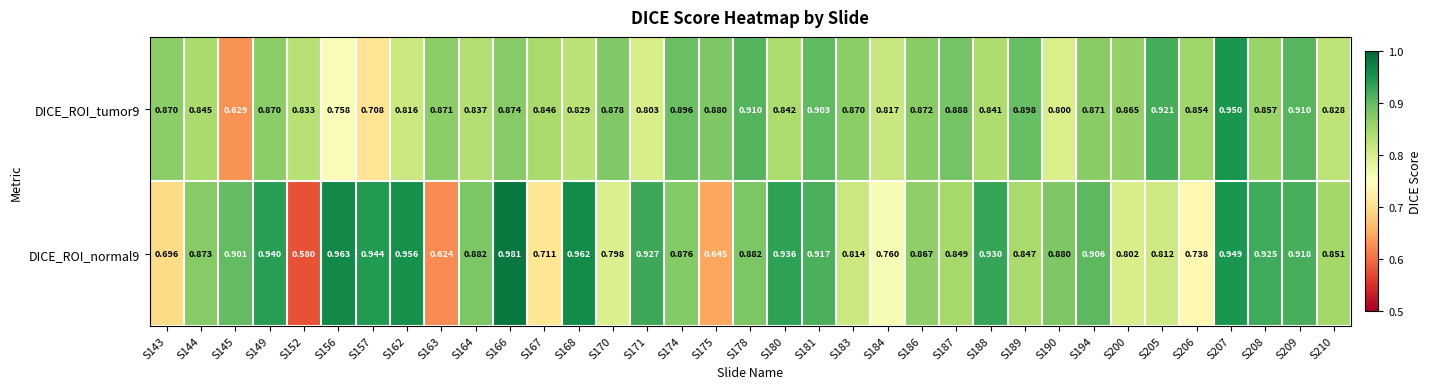

Is the value of DICE_ROI_tumor9 at S171 greater than the value of DICE_ROI_normal9 at S157?

No